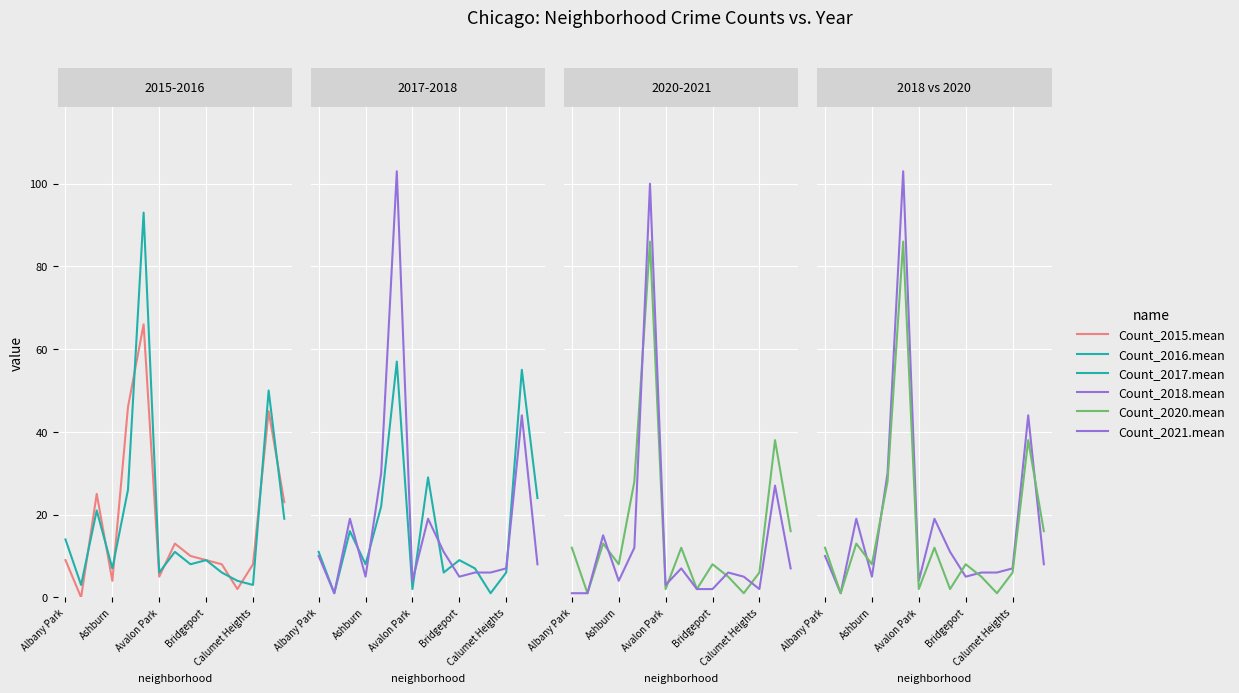

The Count_2017.mean series shows 2 at 6. True or false?

True